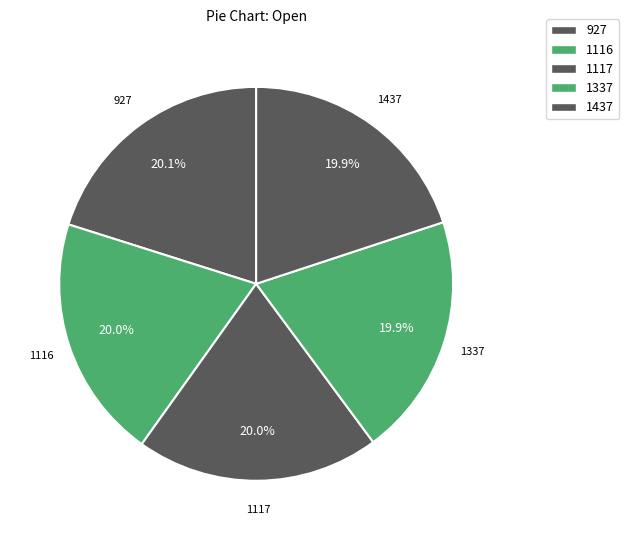

How many slices are in this pie chart?

5